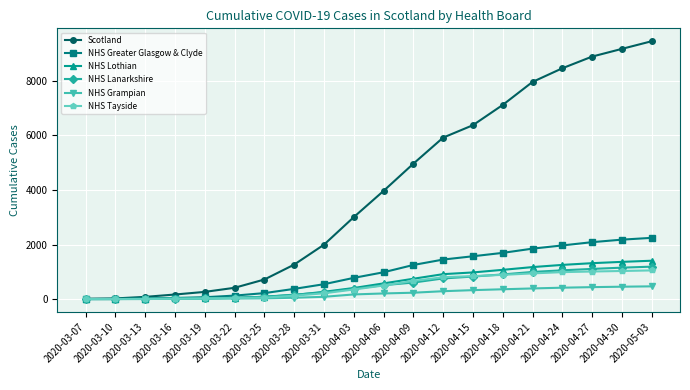

Which series has the largest total across all categories?

Scotland